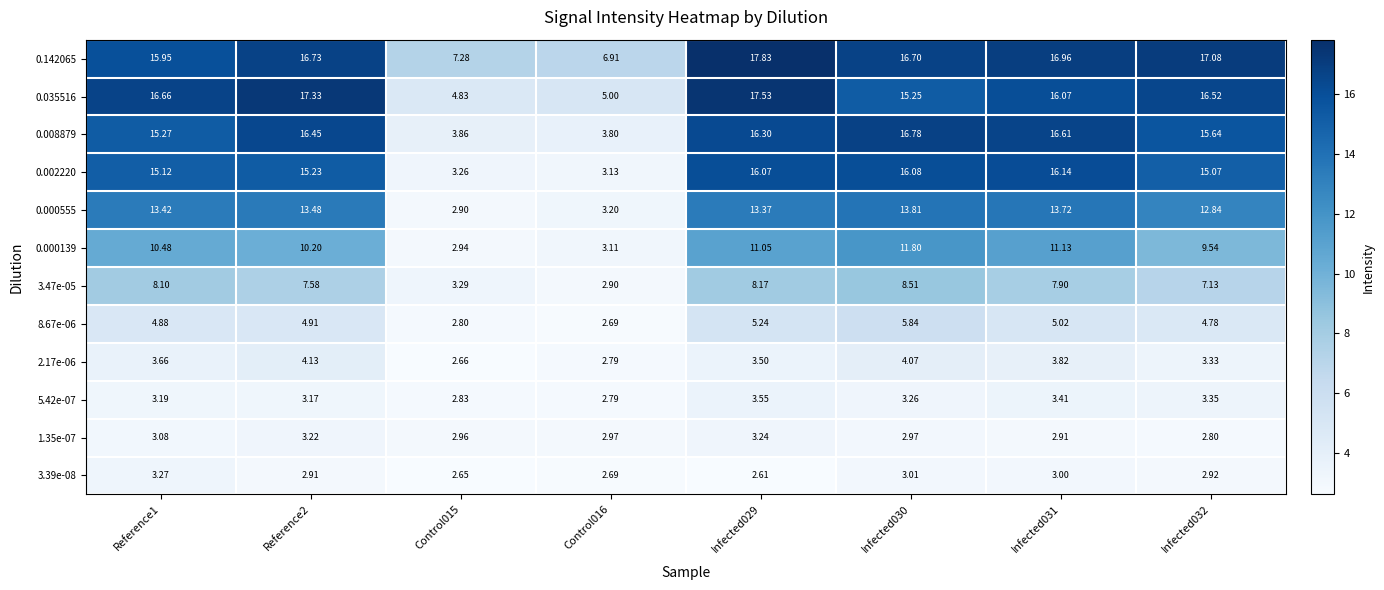

Is the value of 3.47e-05 at Infected029 greater than the value of 2.17e-06 at Infected029?

Yes